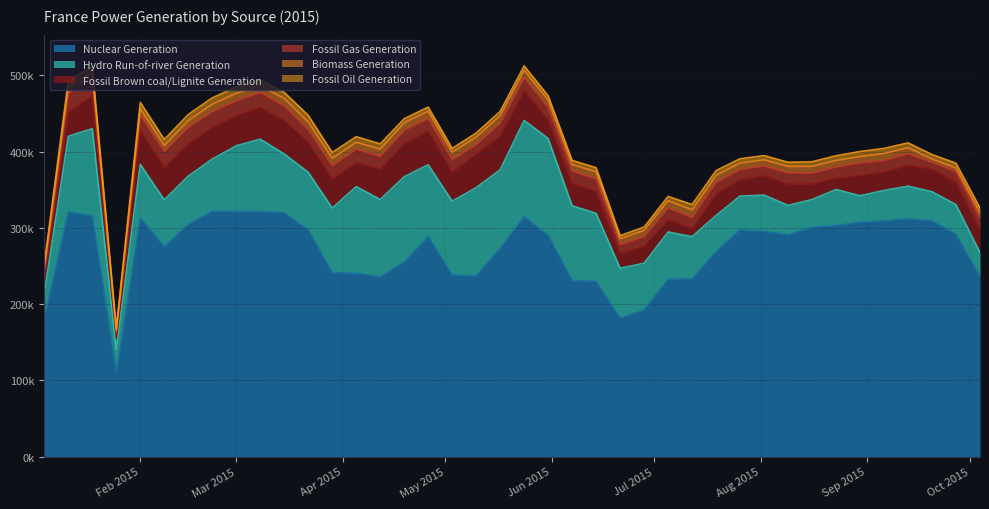

Does the chart have visible grid lines?

Yes